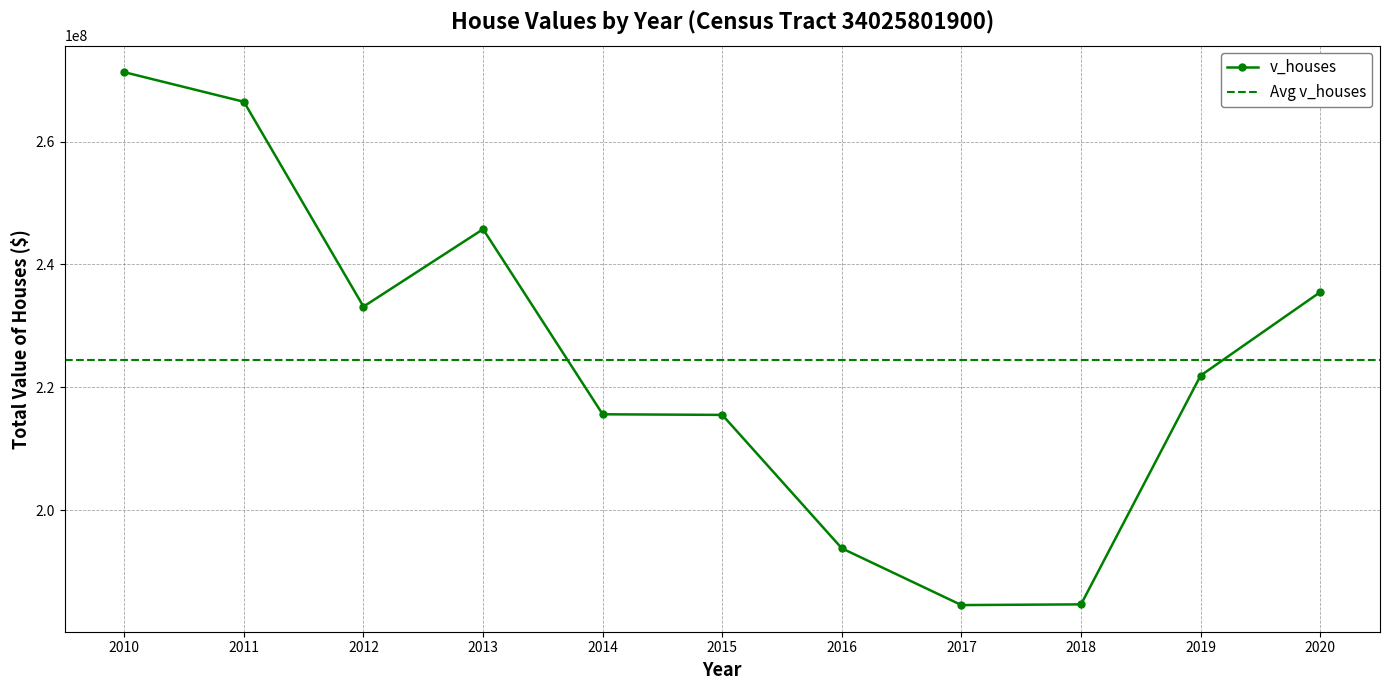

What is the change in value from 2017 to 2020?

+50945700